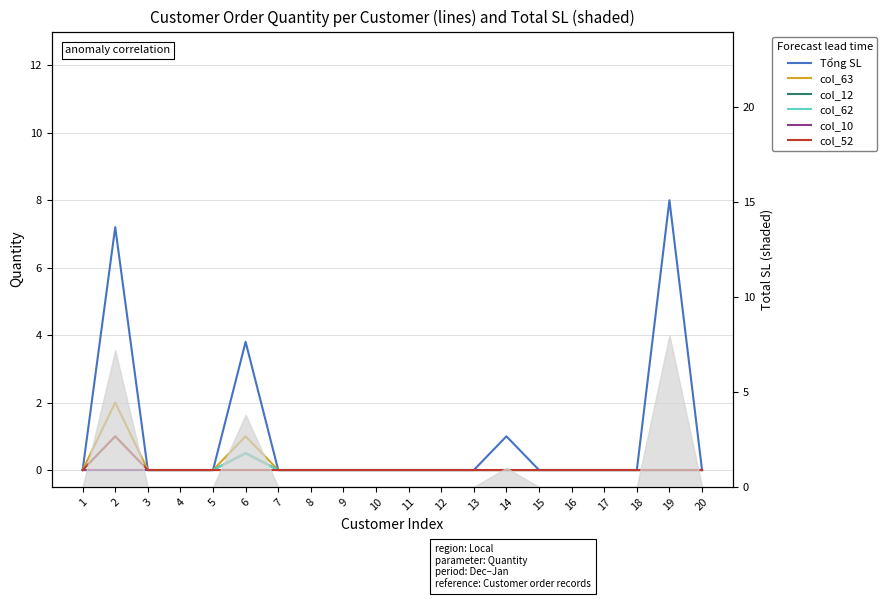

What is the maximum value shown in the chart?

8.0